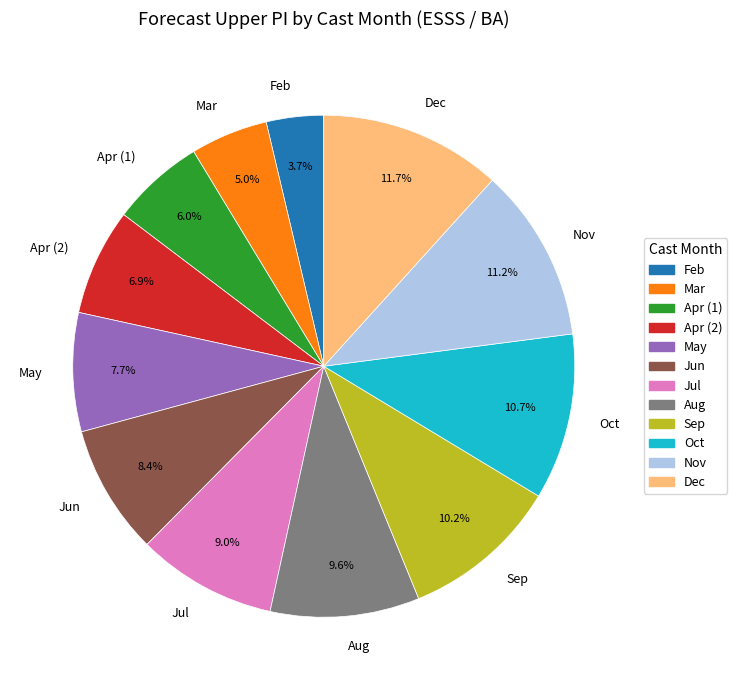

Is there any slice that represents more than half of the pie?

No